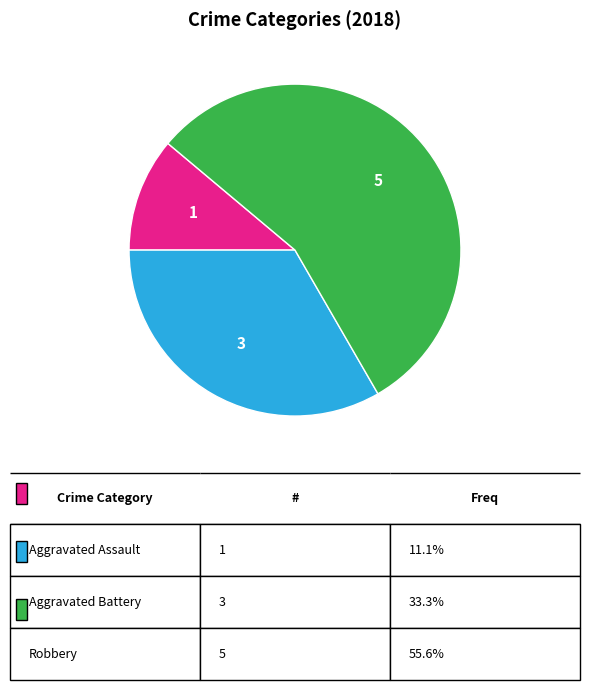

Is there any slice that represents more than half of the pie?

Yes